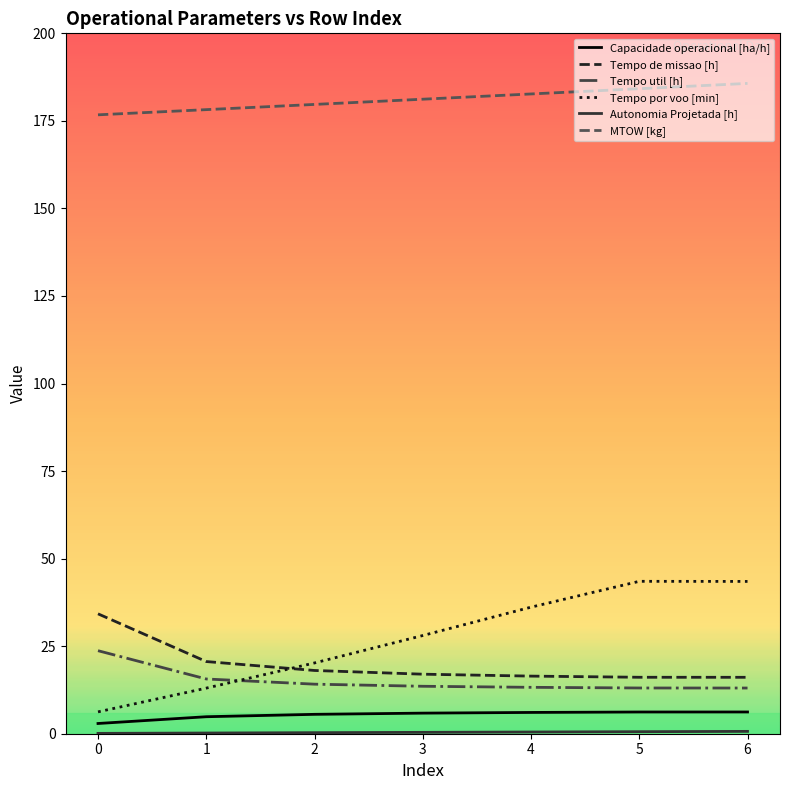

What is the minimum value for Tempo de missao [h]?

16.1